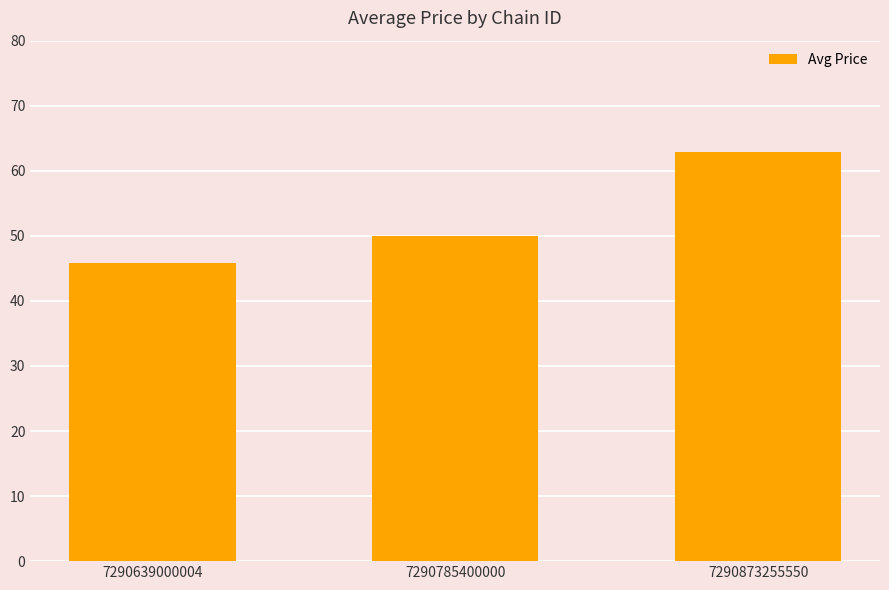

What is the minimum value shown in the chart?

45.9